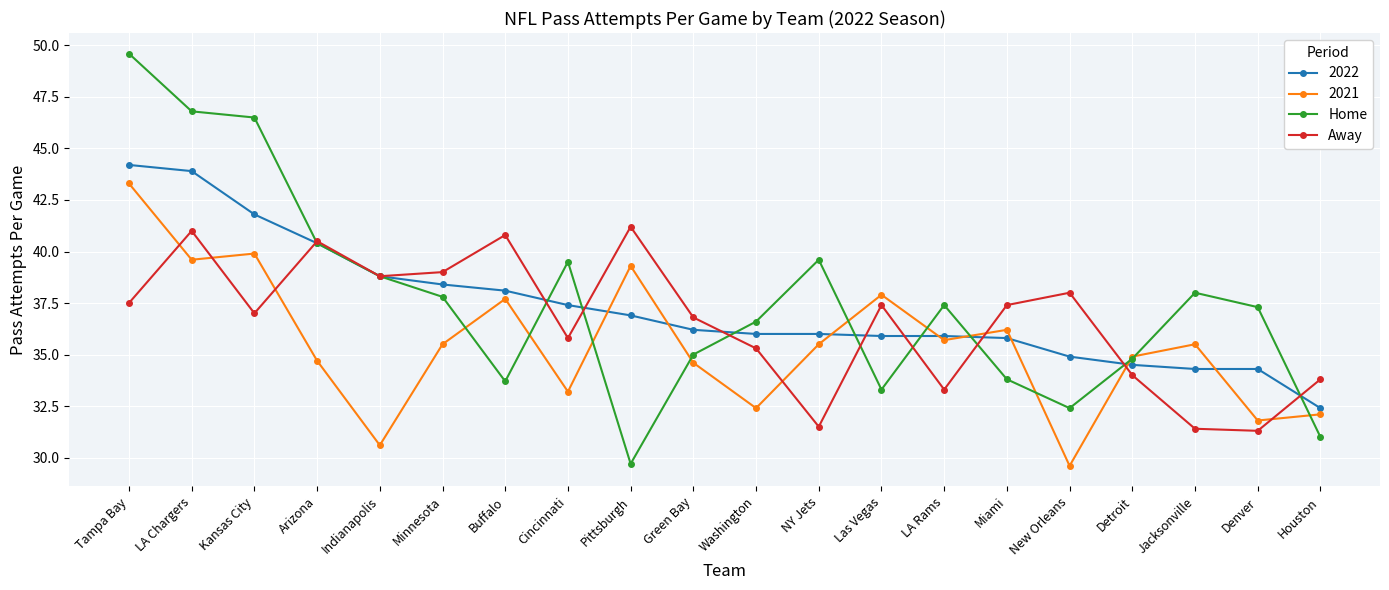

Which series changed the most between Minnesota and LA Rams?

Away